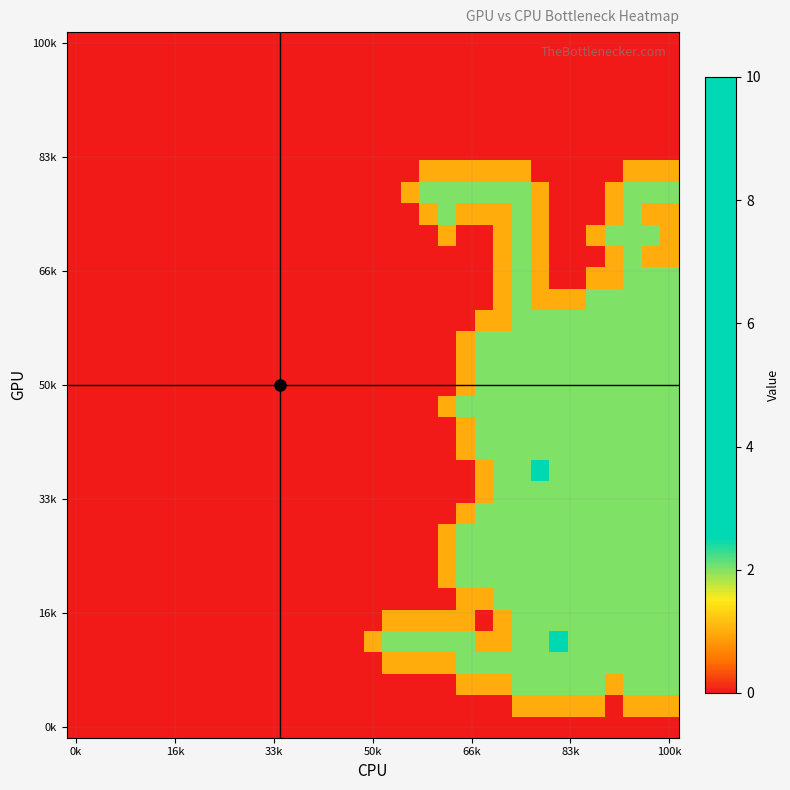

How many data points does each series have?

33